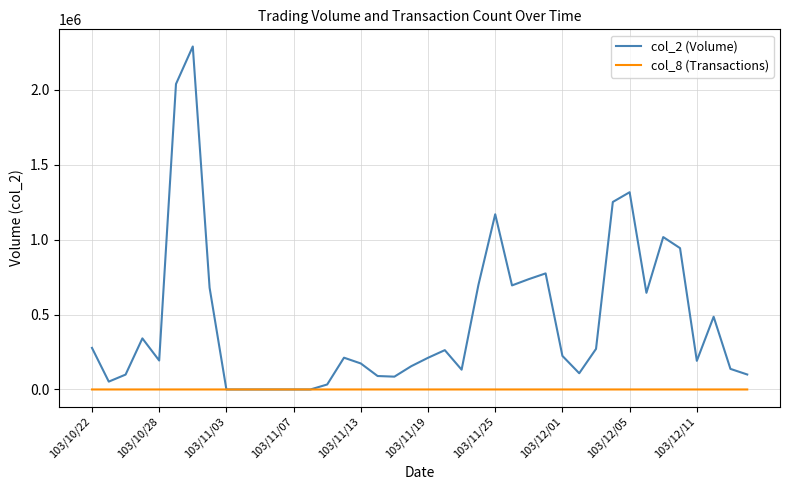

True or false: col_2 (Volume) has more than 1 interior local peaks.

True